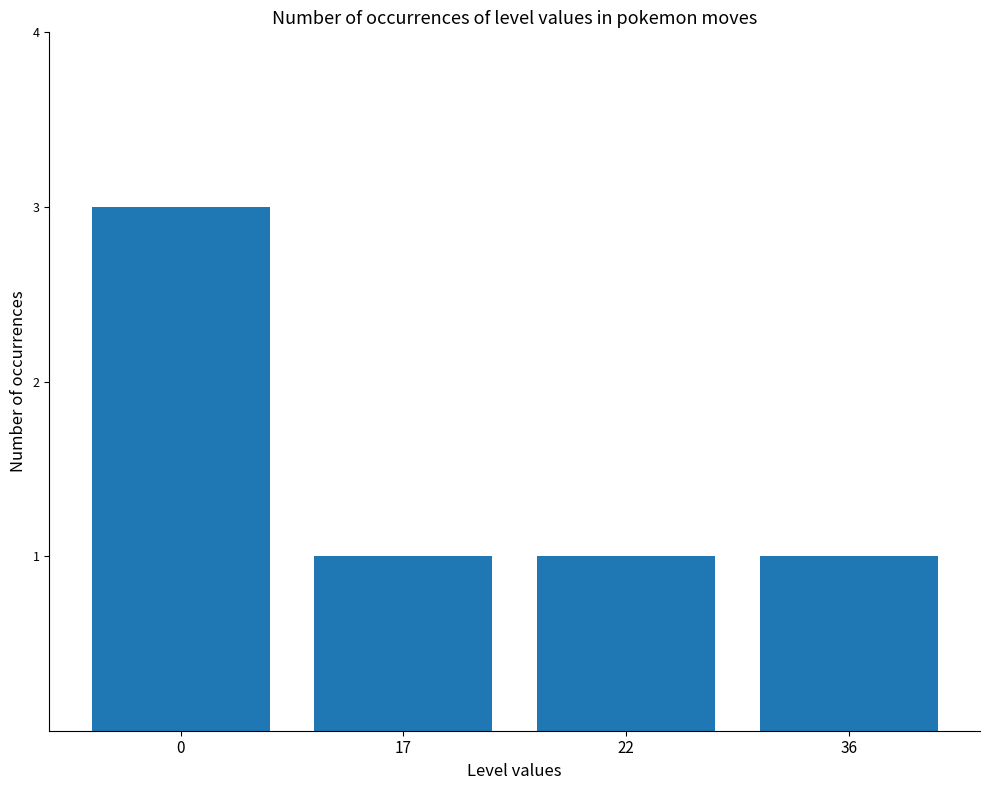

How many bars are there in total?

4